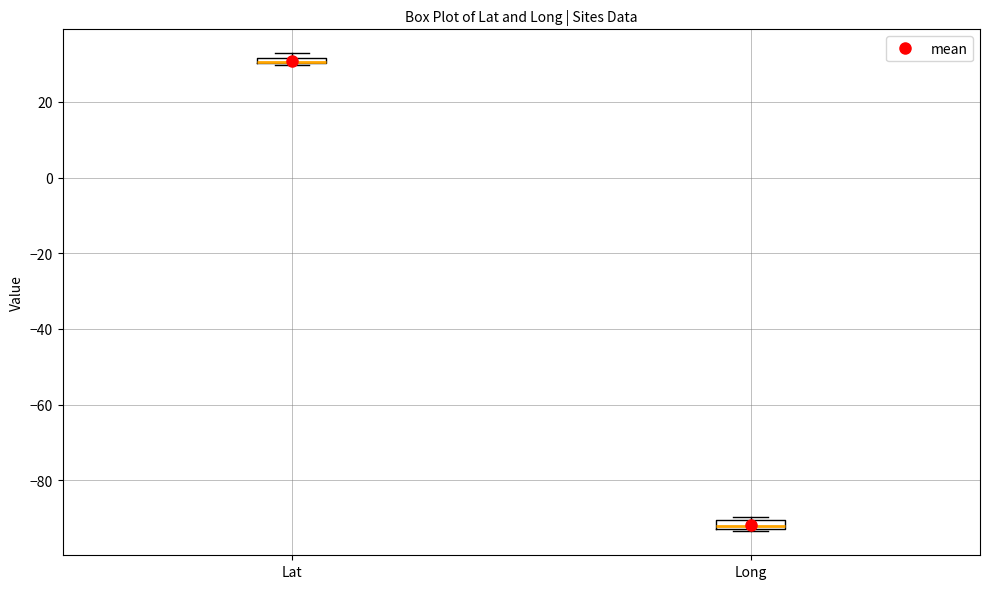

Where is the upper edge of the box for Lat on the y-axis? The values are not printed on the chart, so give them approximately, as read against the axis.

32